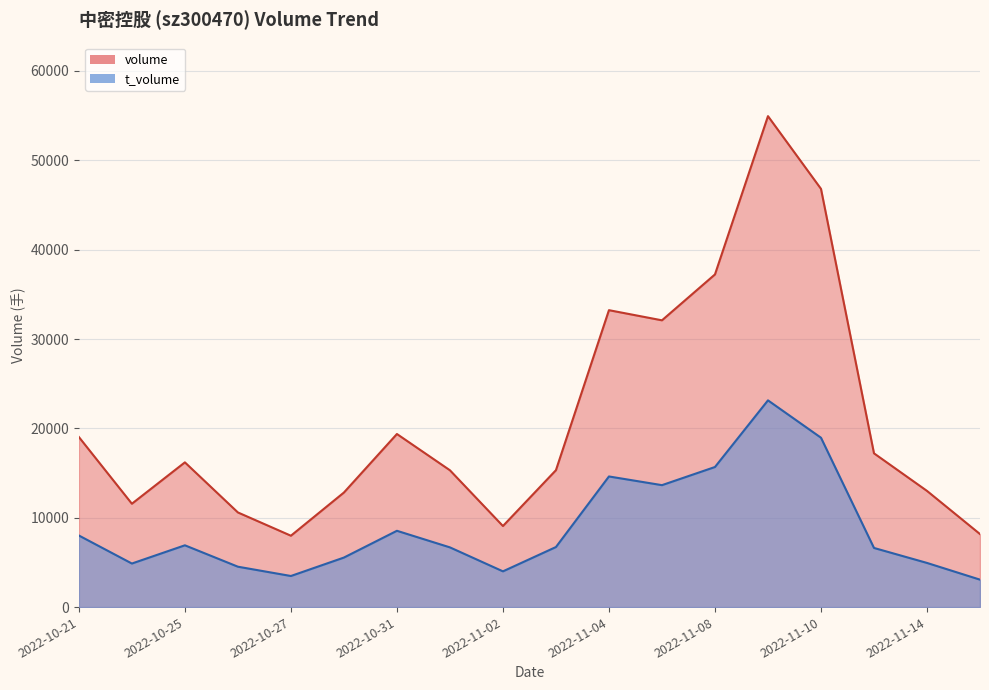

What is the difference between the maximum and minimum values in the t_volume series?

20067